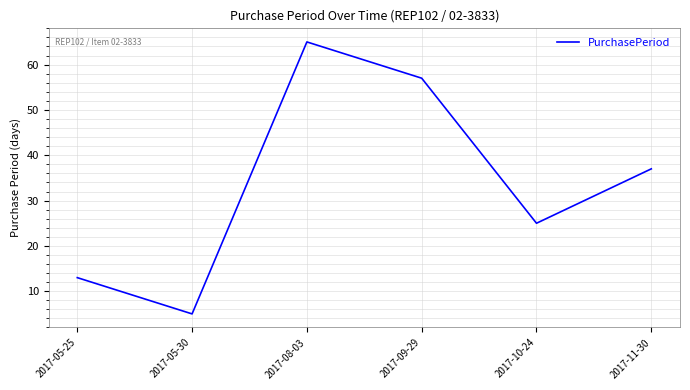

Rank the categories by value from highest to lowest.

2017-08-03, 2017-09-29, 2017-11-30, 2017-10-24, 2017-05-25, 2017-05-30